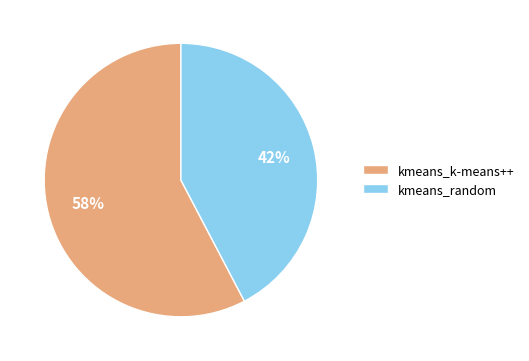

What is the ratio of the value at kmeans_k-means++ to the value at kmeans_random?

1.4